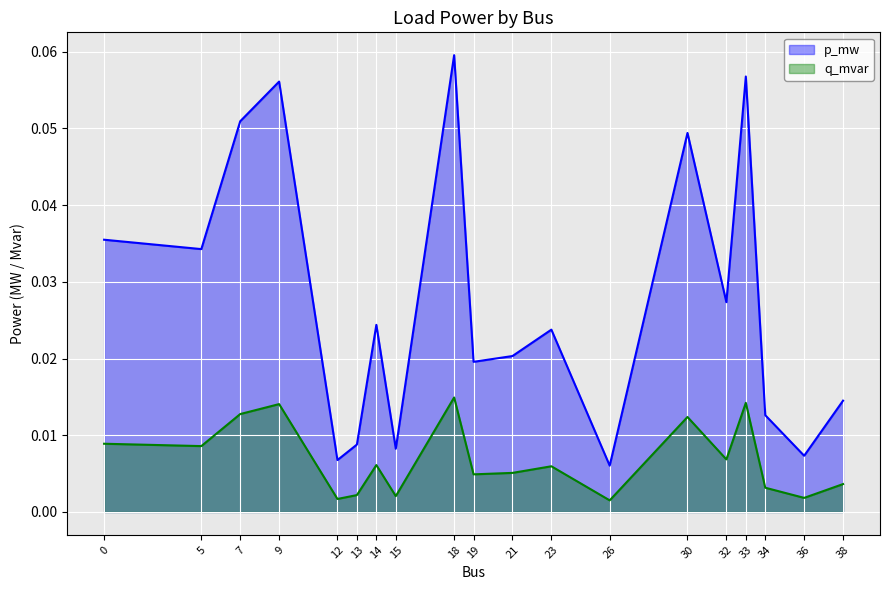

The q_mvar series shows 0.0 at 13. True or false?

False